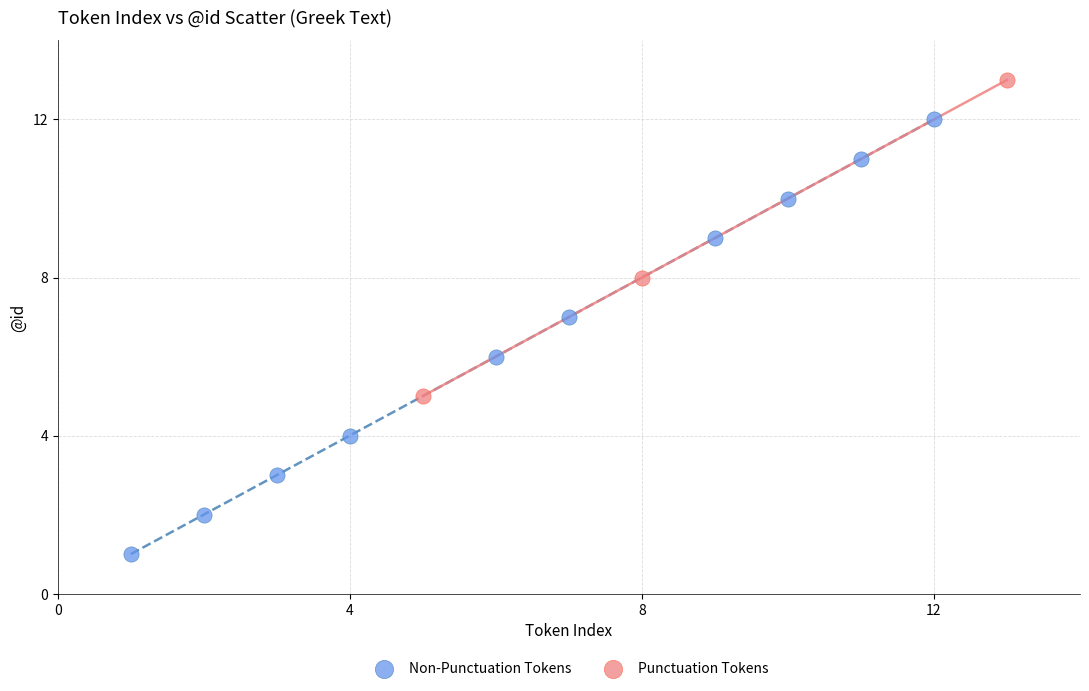

Which series reaches the maximum Y coordinate?

Punctuation Tokens